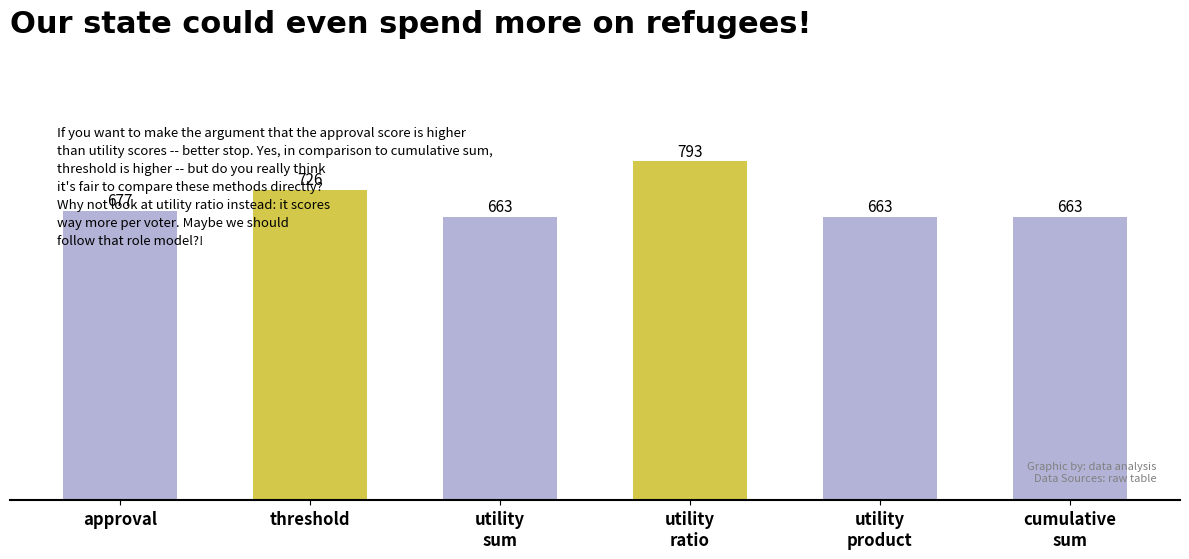

At which label does the data first exceed 677?

threshold